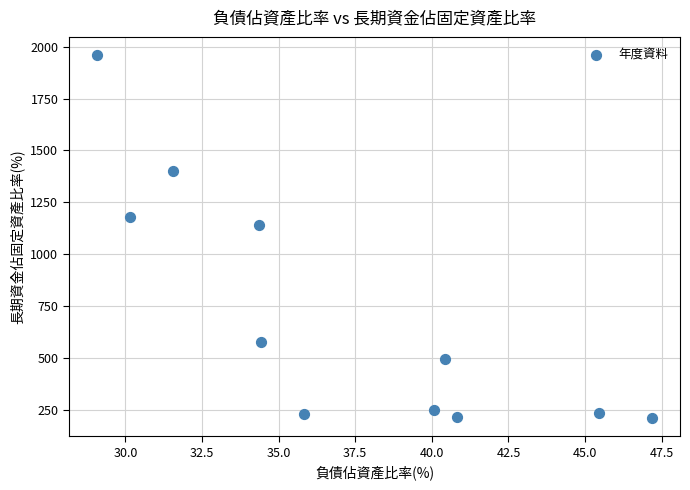

What is the average X value?

37.2